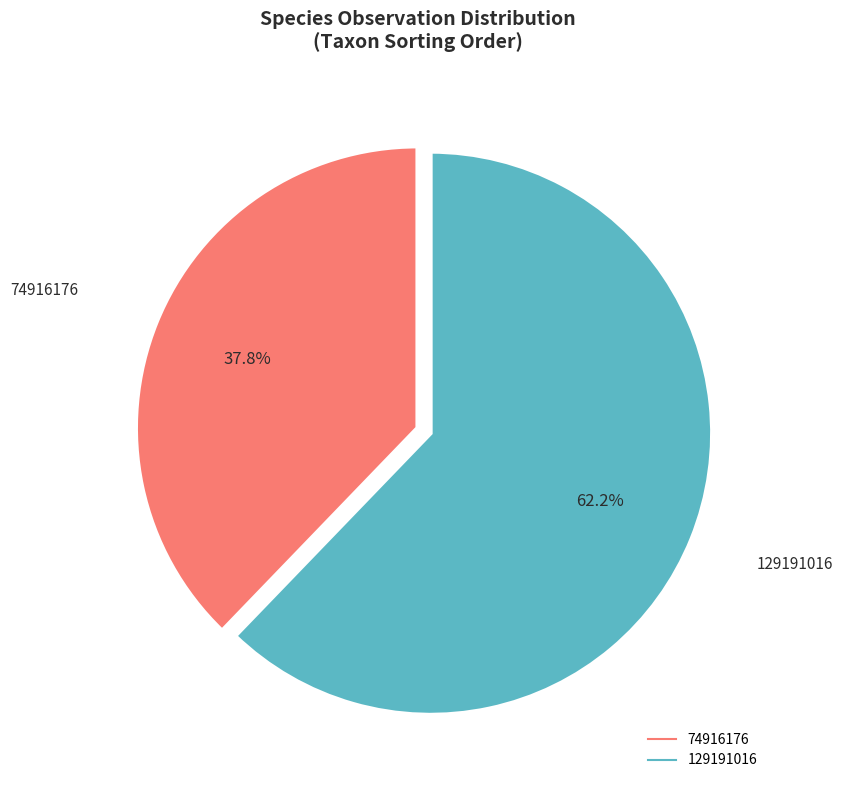

How many segments does this pie chart have?

2